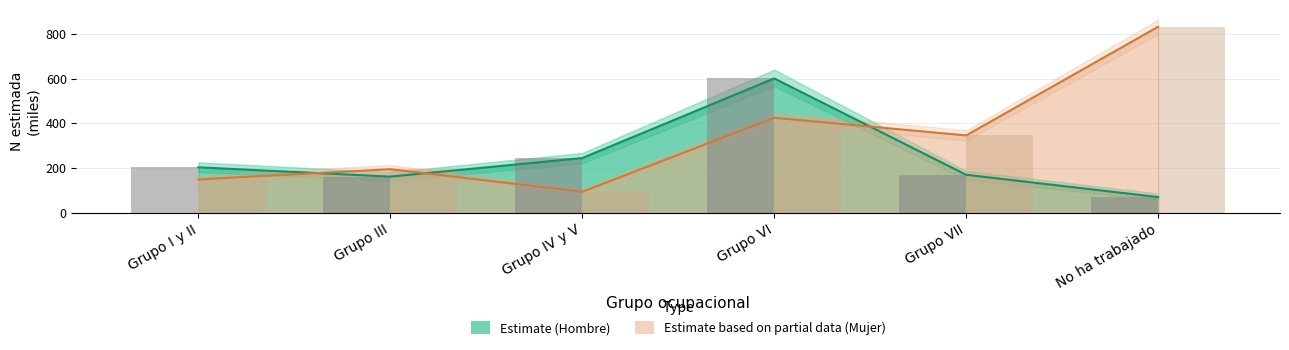

Reading left to right, extract all data points from this chart.

Hombre_N_estimada: 203.4	161.8	244.7	600.8	170.0	70.3
Hombre_lim_inf: 203.4	161.8	244.7	600.8	170.0	70.3
Mujer_Si_N: 149.1	195.0	93.9	424.8	346.1	831.9
Mujer_Si_lim_inf: 149.1	195.0	93.9	424.8	346.1	831.9